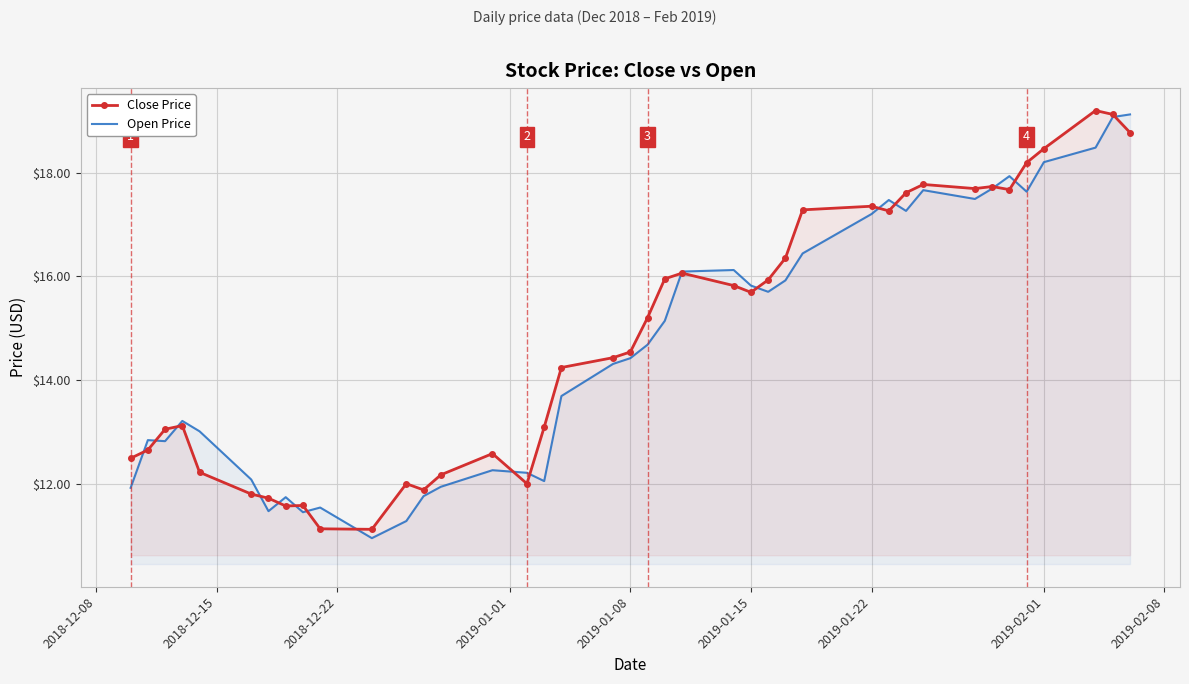

How many data points in Open Price are less than 14?

18